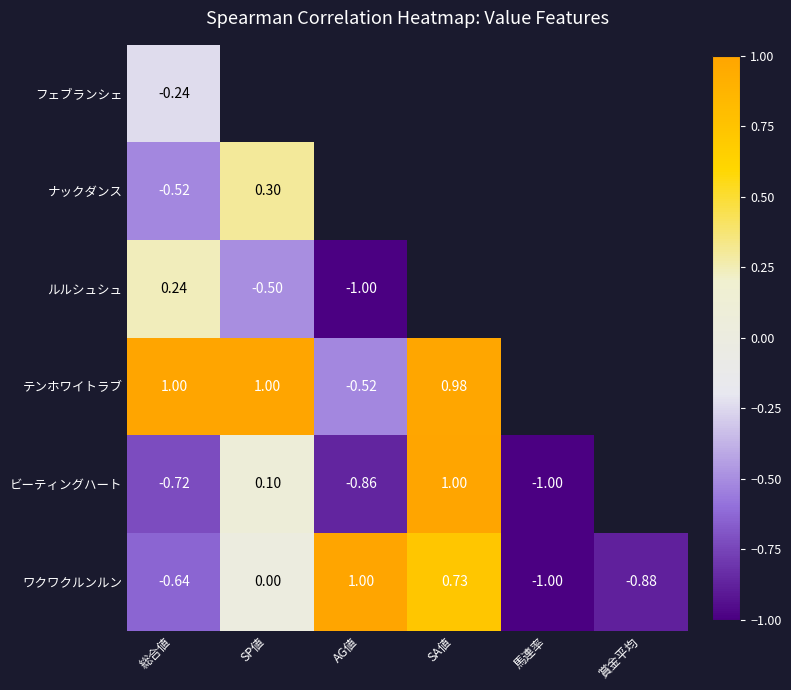

Which series has the widest spread of values?

ビーティングハート